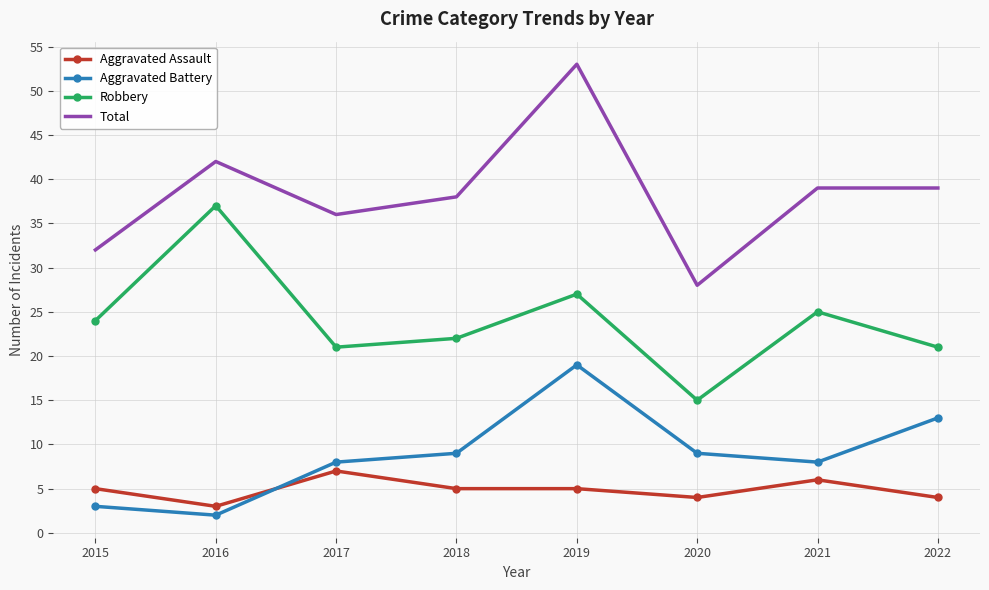

What is the greatest value displayed?

53